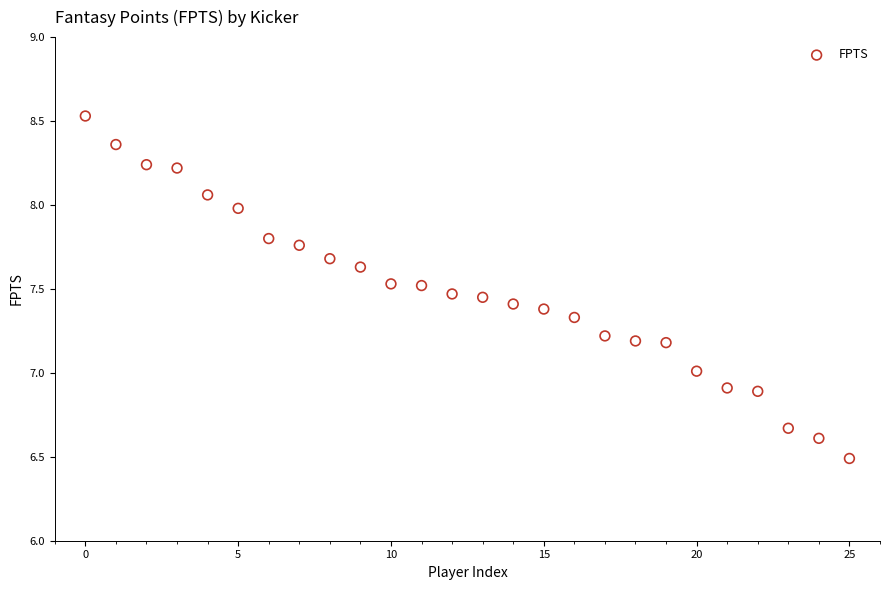

What is the range of Y values (max minus min)?

2.0